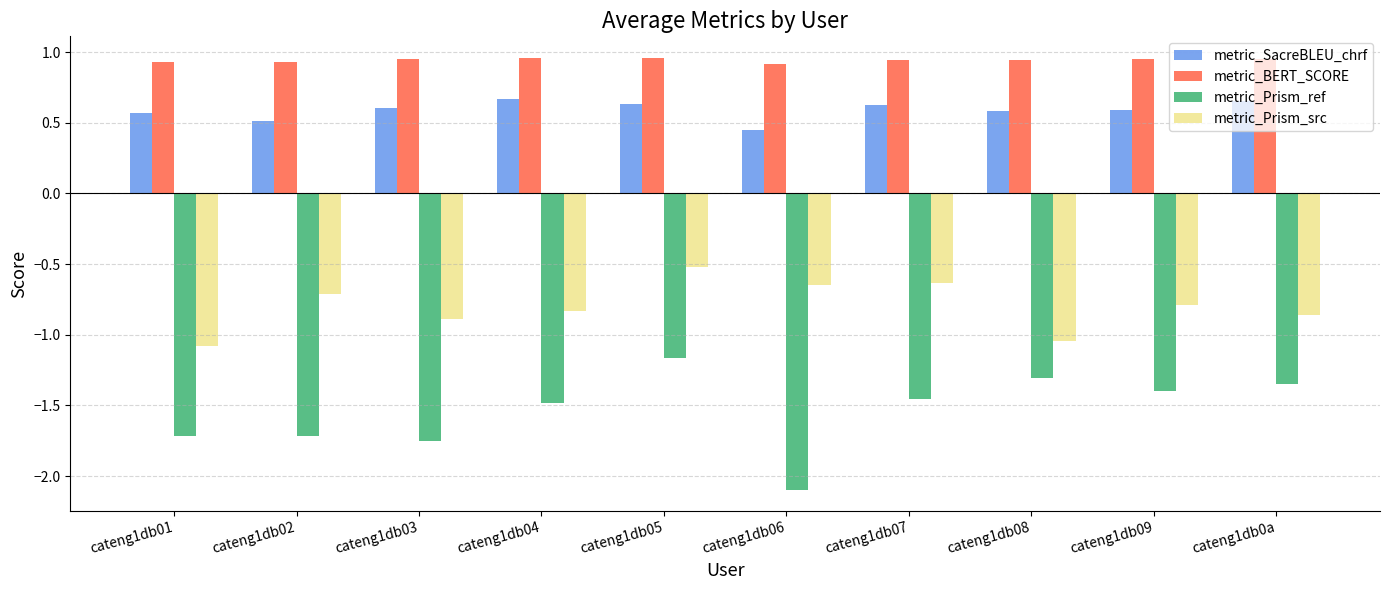

How many bars are there in each group?

4